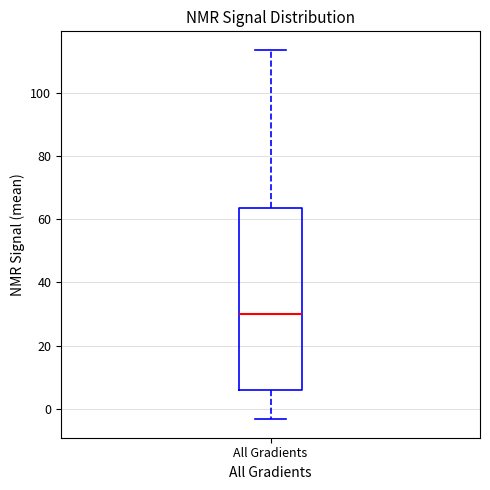

Read this box plot against the y-axis: the position of the median line, the range covered by the box, and the ends of both whiskers. The values are not printed on the chart, so give them approximately, as read against the axis.

median 30, box 6 to 64, whiskers -4 to 114